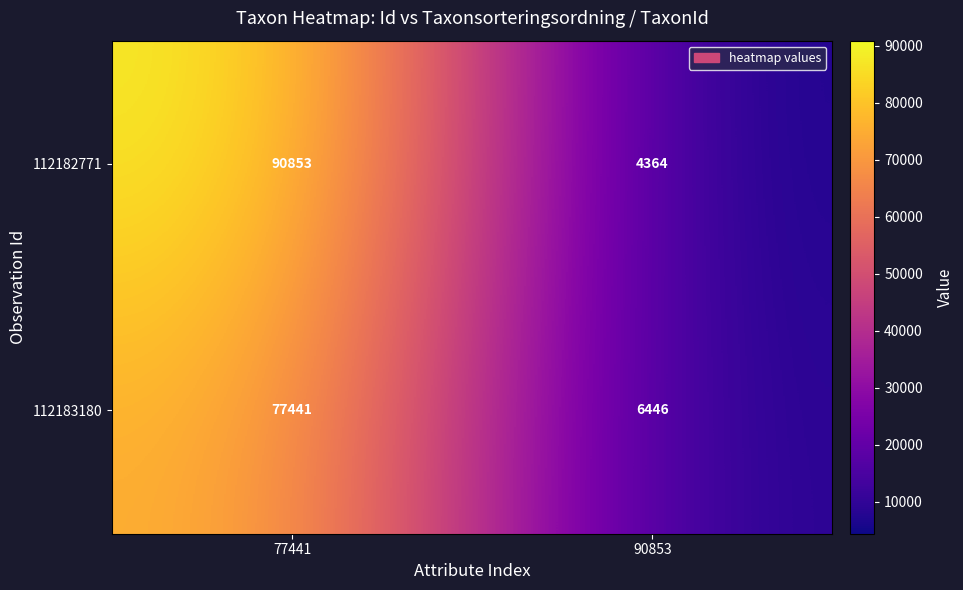

What is the spread (max minus min) of values at 77441?

13412